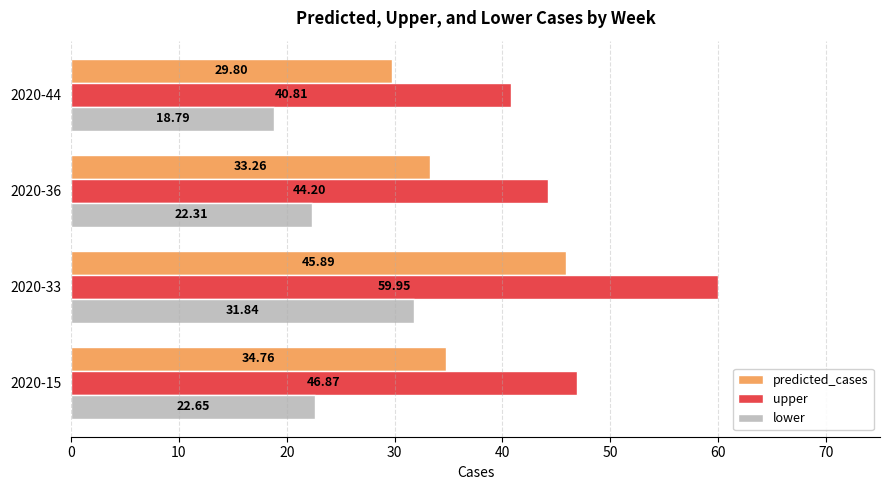

Which series has the largest total across all categories?

upper